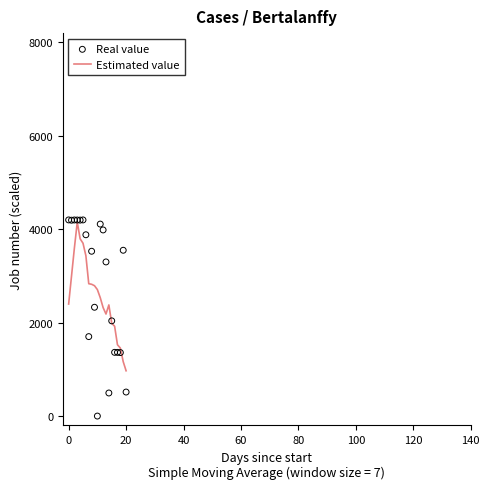

What is the total value across all series at 13?

5485.3